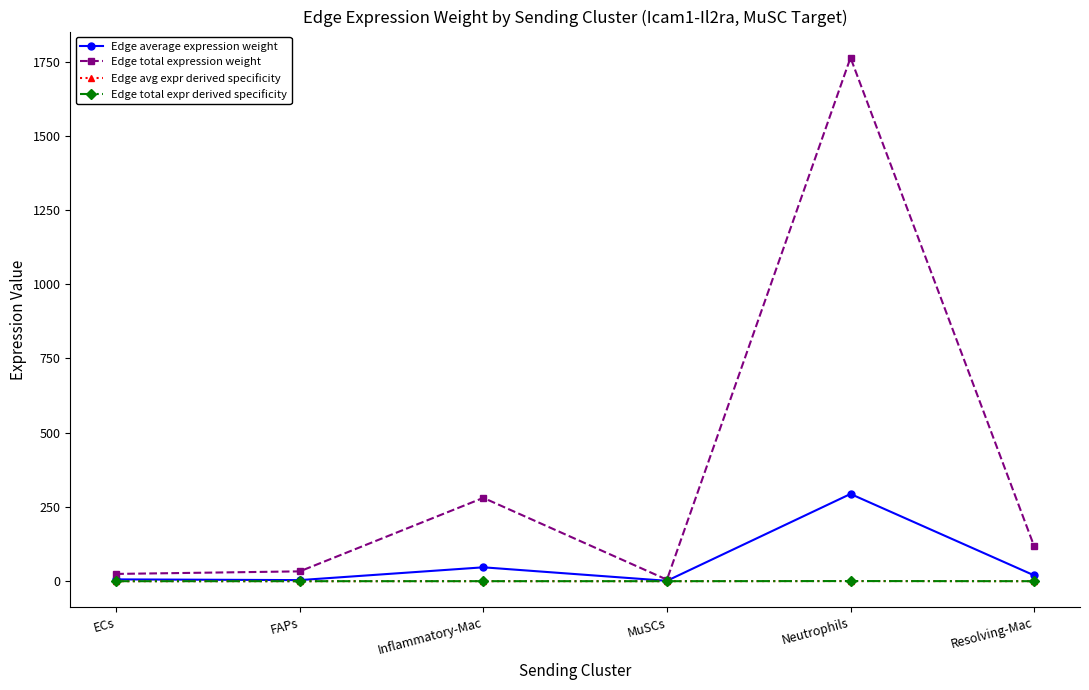

How many data points does each series have?

6